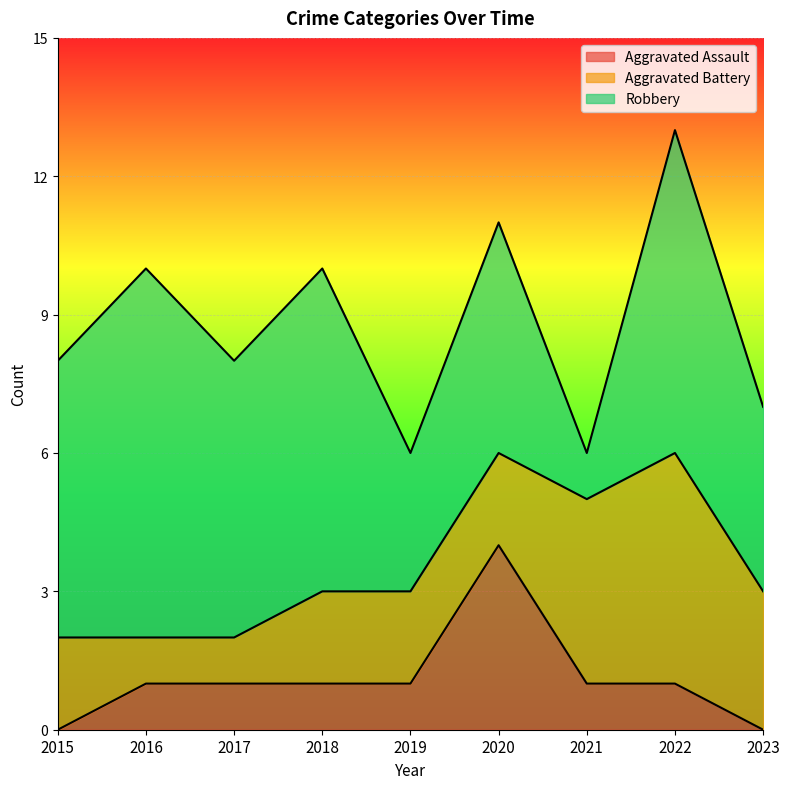

What value does the Aggravated Assault series have at 2020?

4